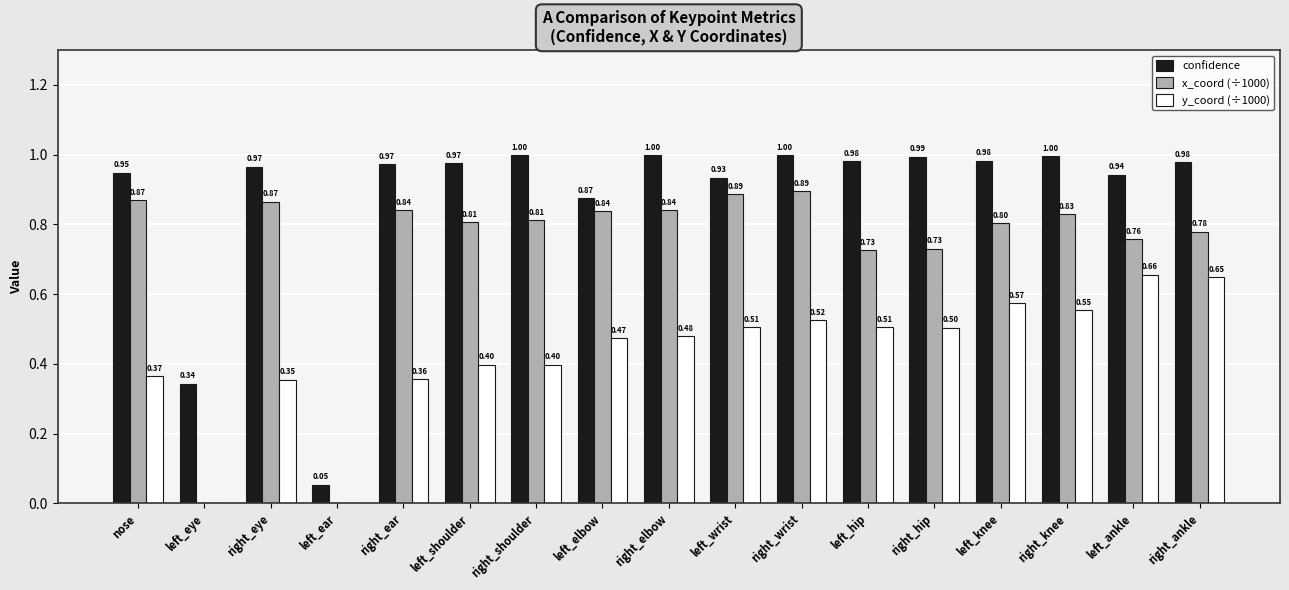

Which series changed the most between left_eye and left_wrist?

x_coord (÷1000)